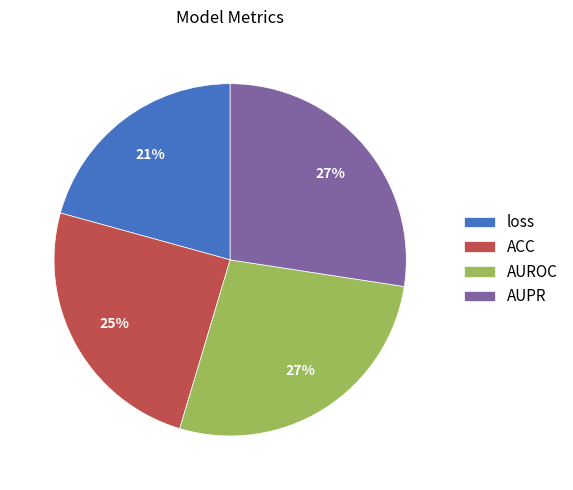

Is there any slice that represents more than half of the pie?

No